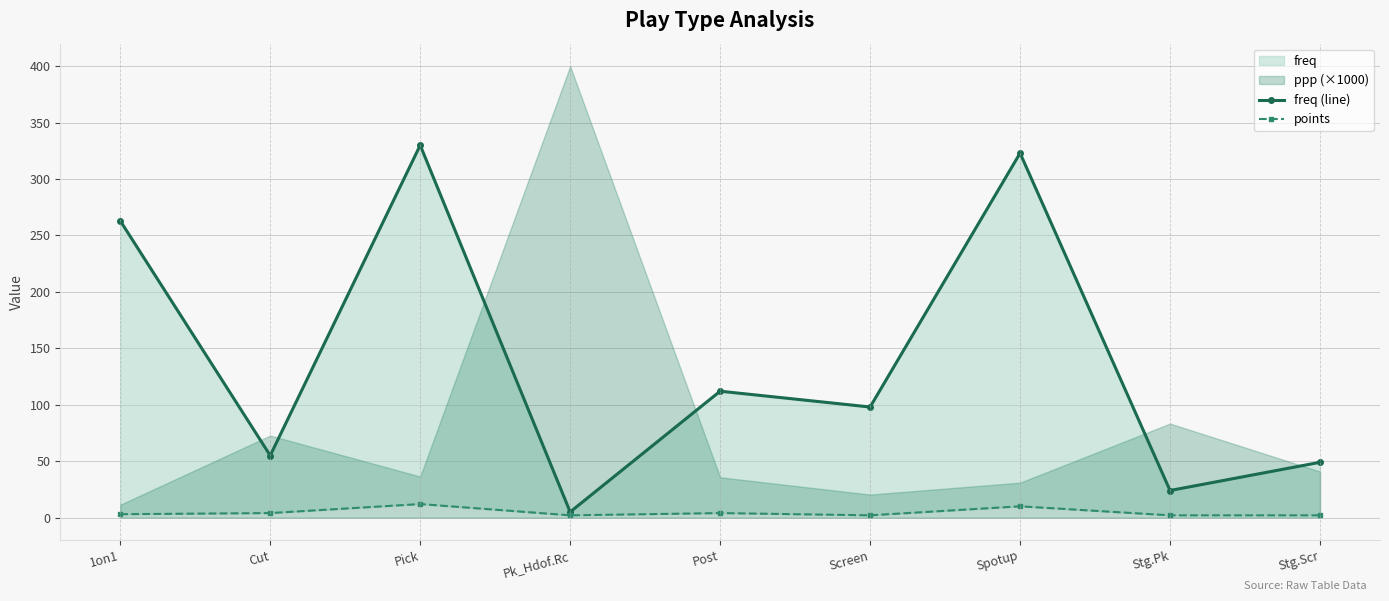

The value of freq (line) at 1on1 is 87. True or false?

False